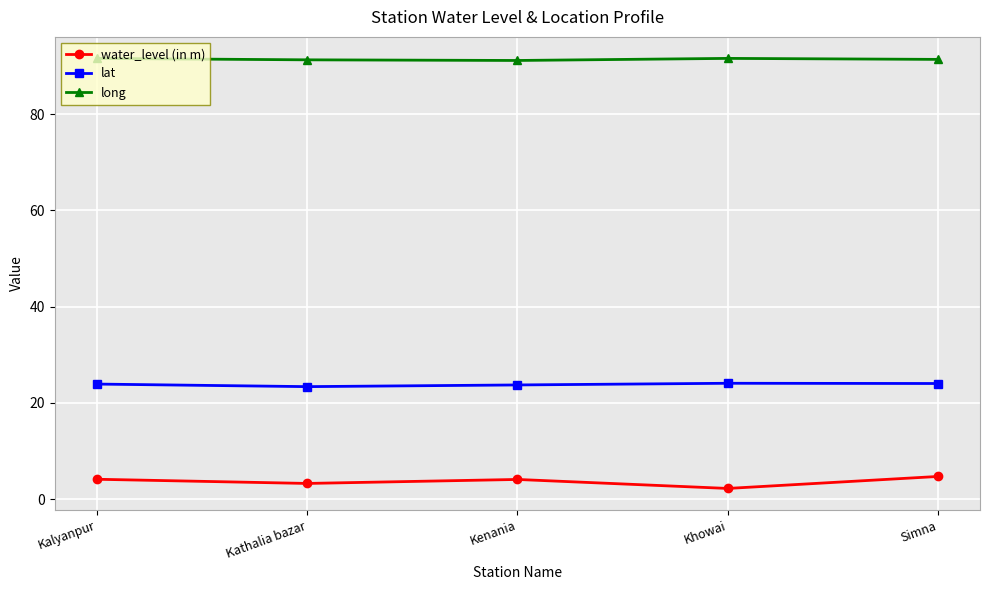

What is the total value across all series at Simna?

120.2